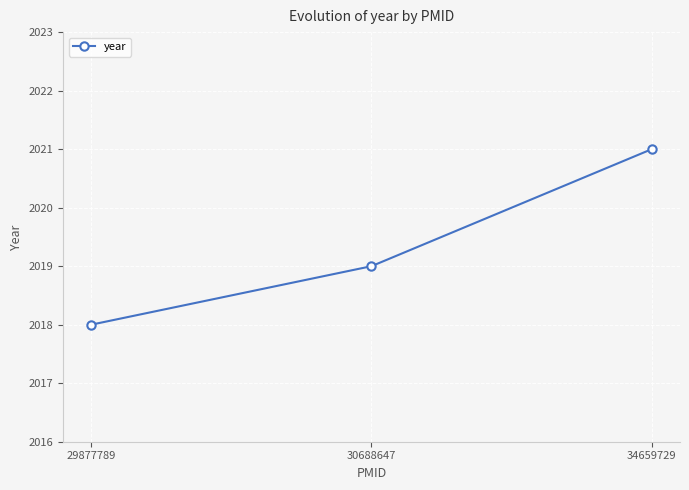

What is the greatest value displayed?

2021